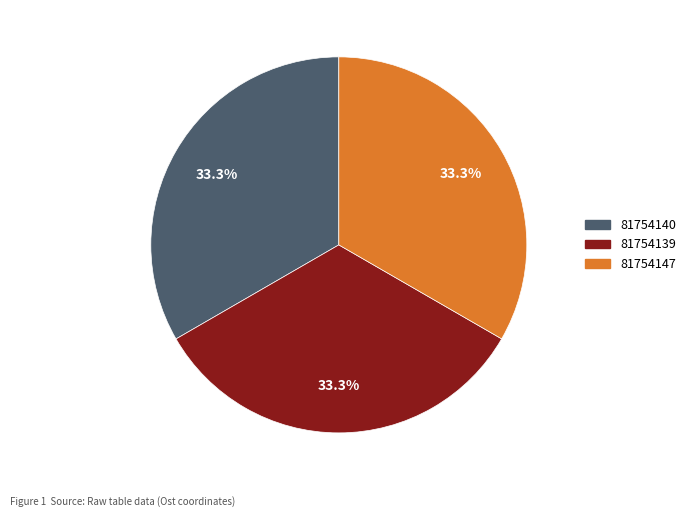

What is the ratio of the value at 81754140 to the value at 81754147?

1.0